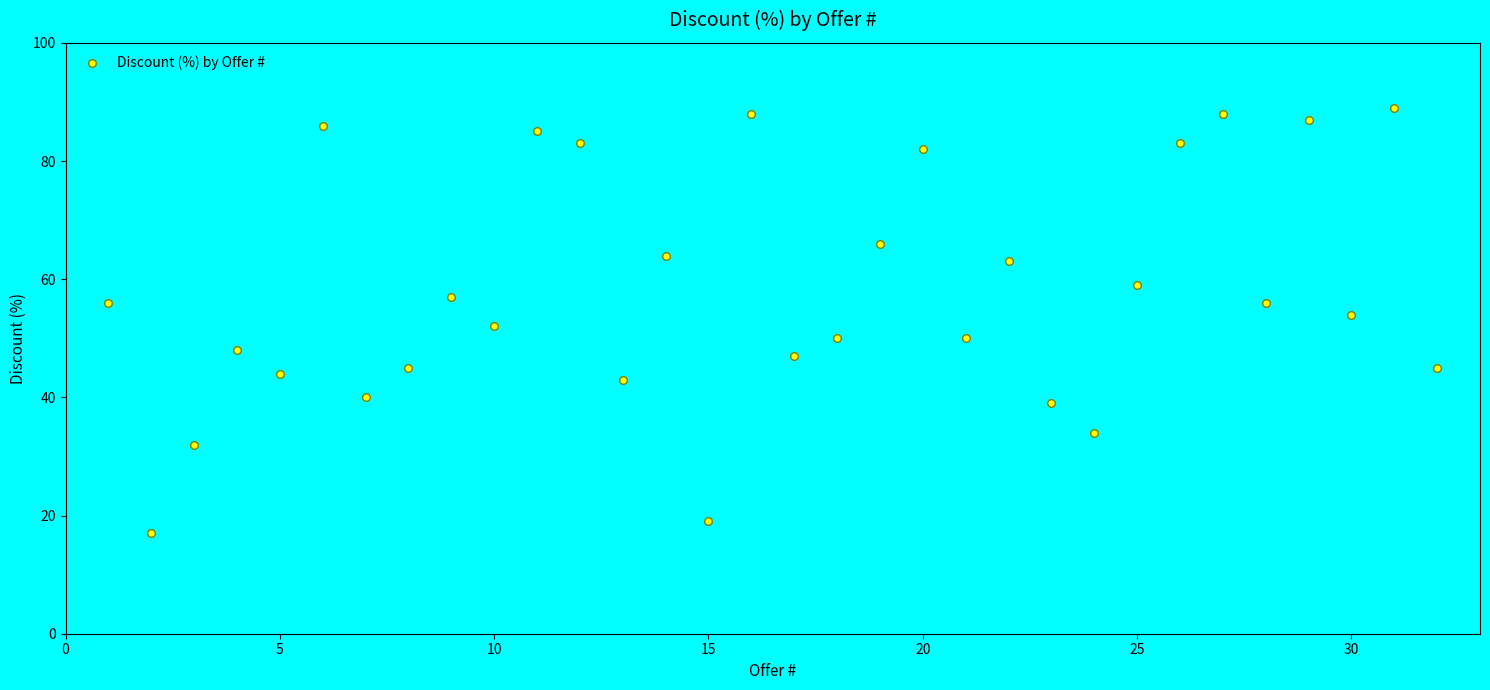

What is the range of X values (max minus min)?

31